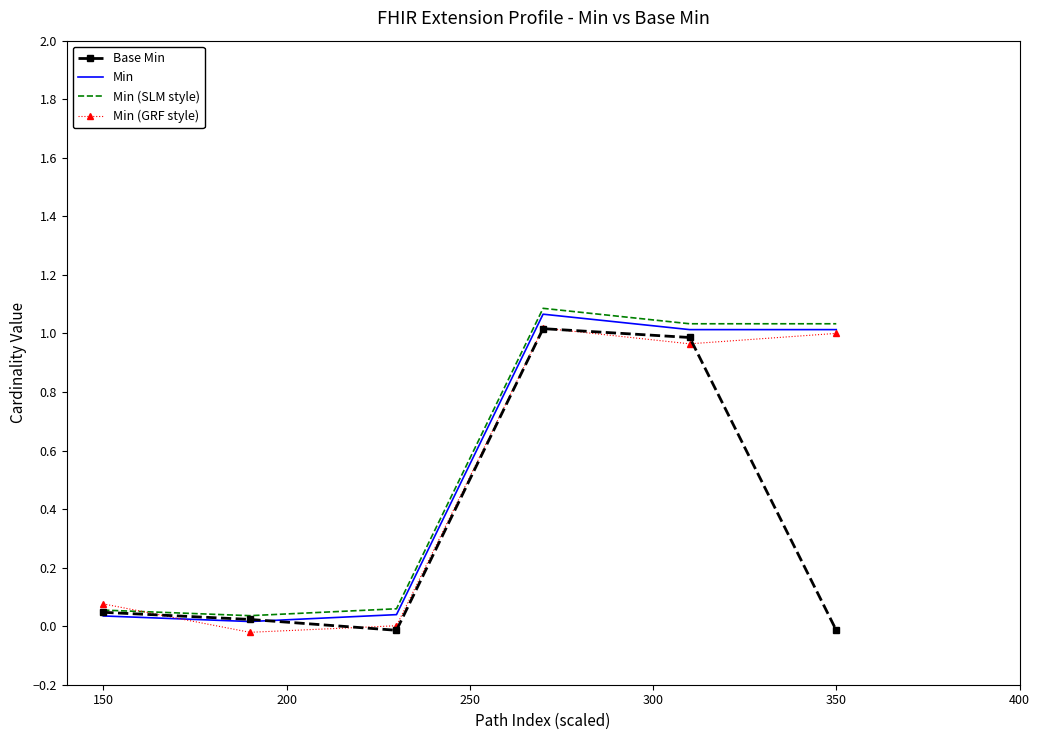

True or false: Min (GRF style) has a value of 1.0 at 350.

True